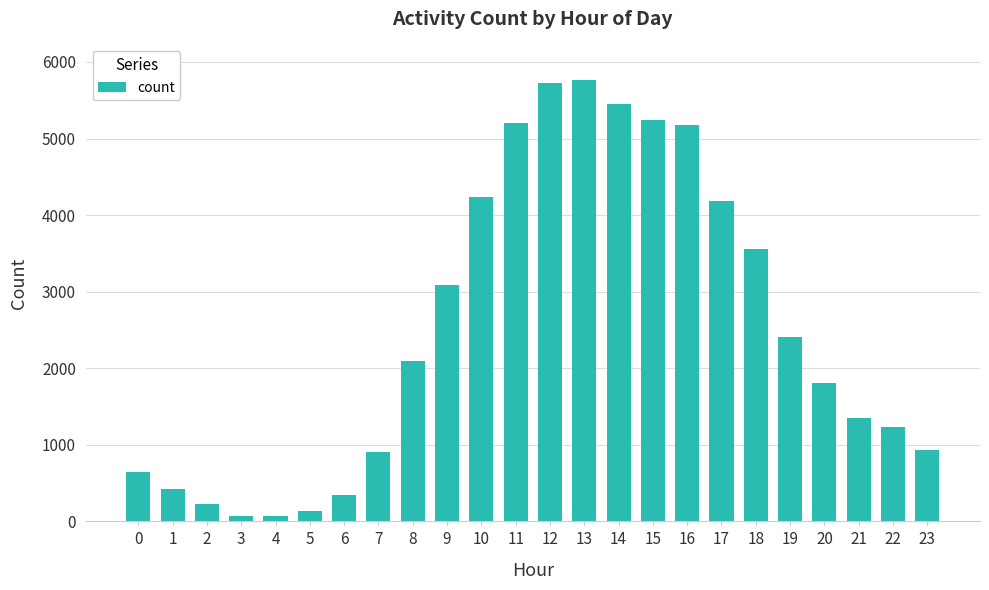

The chart shows a value of 645 at 0. True or false?

True